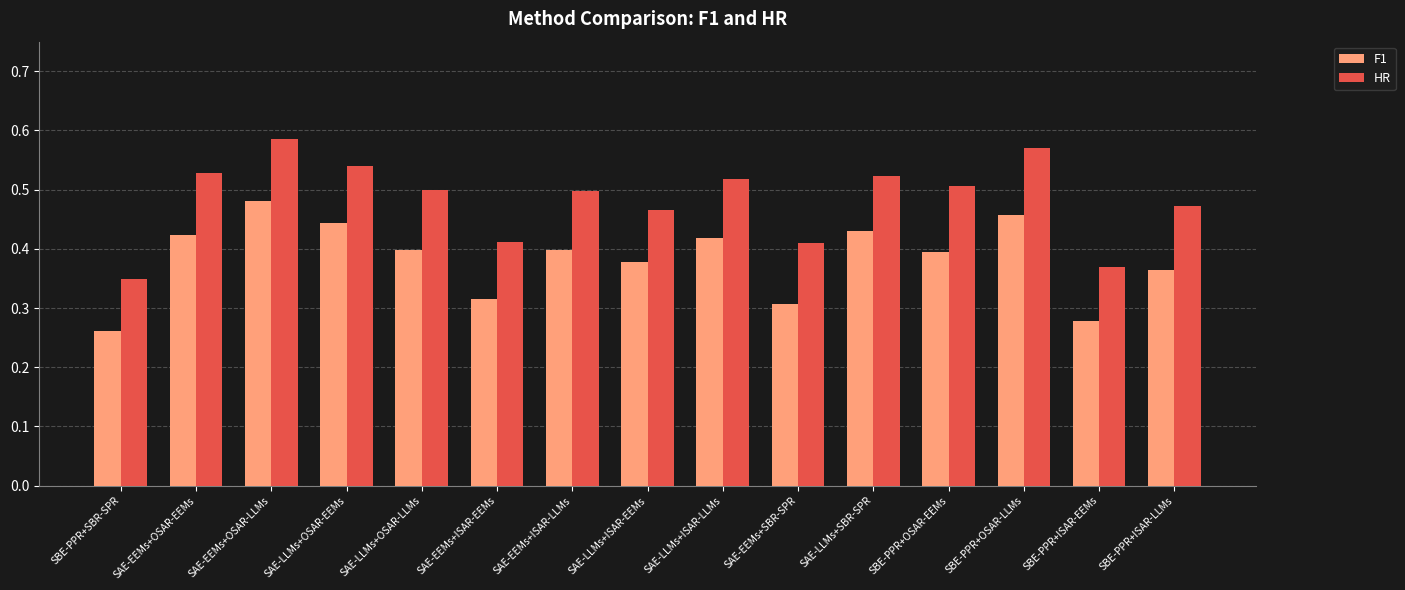

The value of F1 at SBE-PPR+OSAR-EEMs is 0.4. True or false?

True